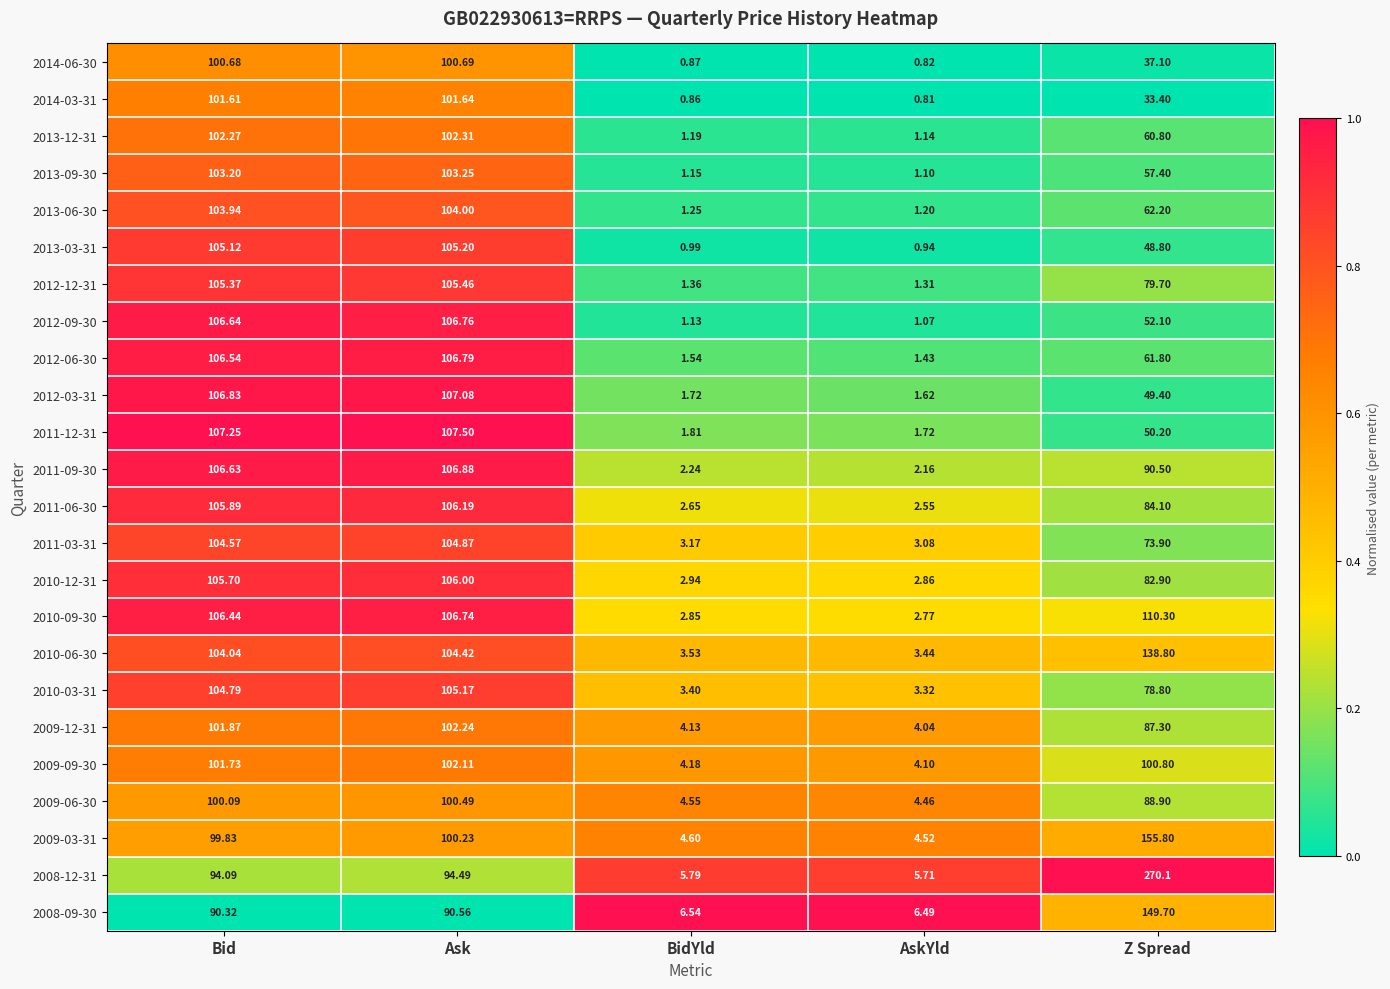

Rank the categories by 2010-03-31 value from highest to lowest.

Ask, Bid, Z Spread, BidYld, AskYld